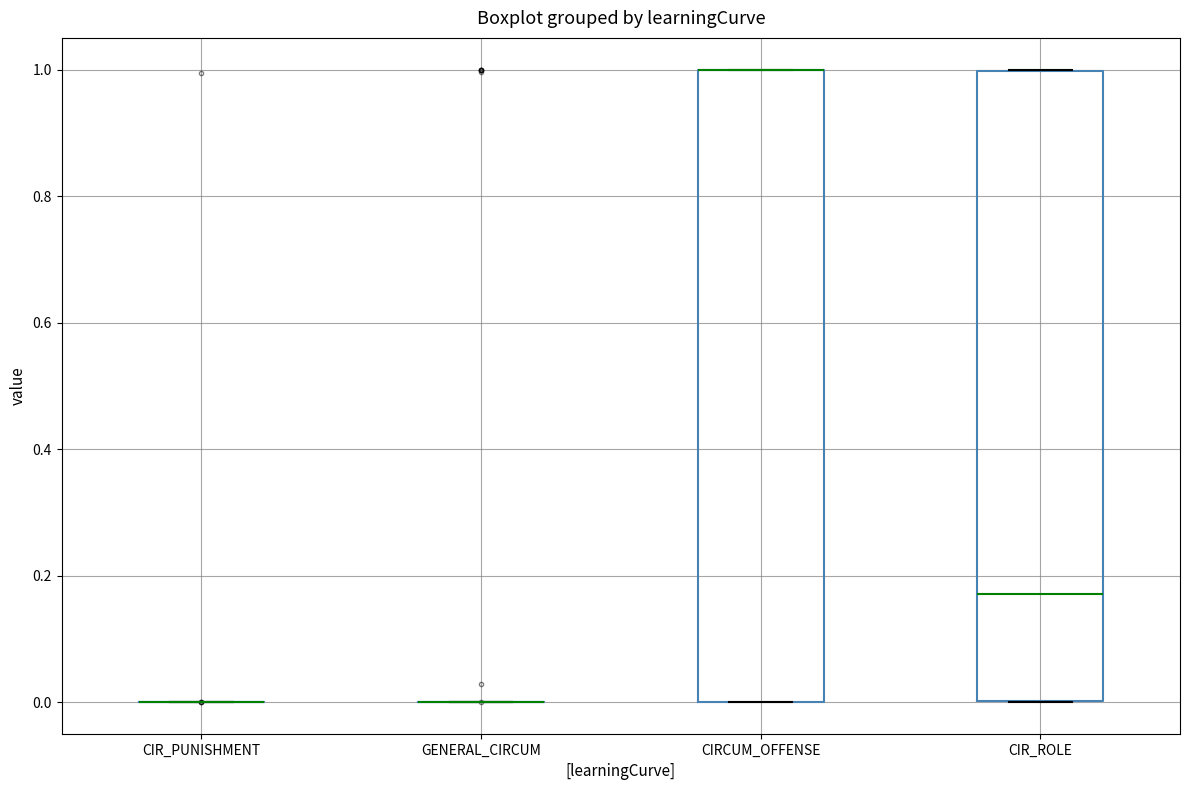

Reading left to right, read every box against the y-axis: the position of its median line, the range the box covers, and the ends of its whiskers. The values are not printed on the chart, so give them approximately, as read against the axis.

CIR_PUNISHMENT: box collapsed to a line at 0.00, whiskers 0.00 to 0.00
GENERAL_CIRCUM: box collapsed to a line at 0.00, whiskers 0.00 to 0.00
CIRCUM_OFFENSE: median 1.00 (drawn on the box's upper edge), box 0.00 to 1.00, whiskers 0.00 to 1.00
CIR_ROLE: median 0.18, box 0.00 to 1.00, whiskers 0.00 to 1.00